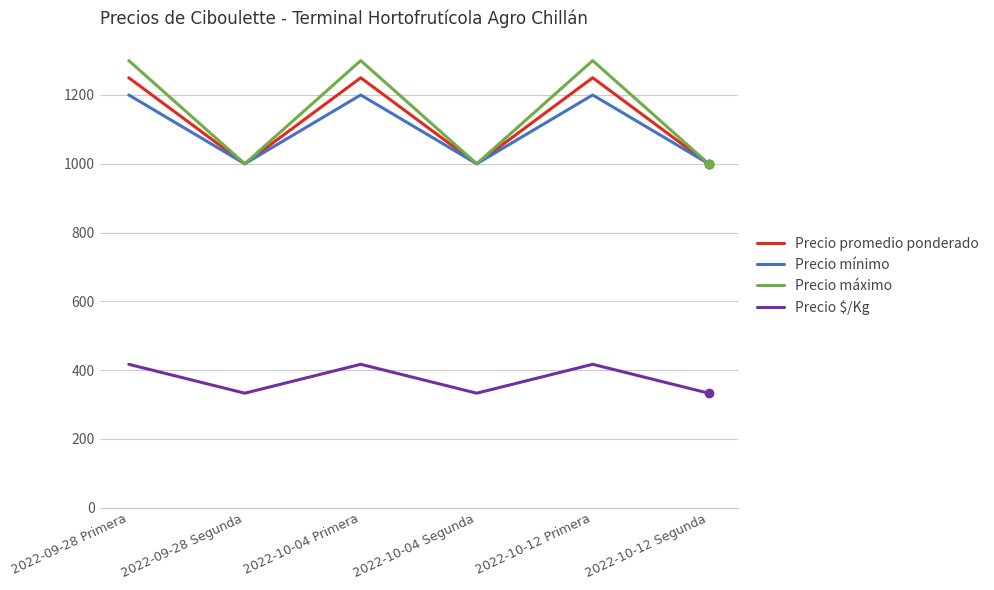

Which series has the largest total across all categories?

Precio máximo